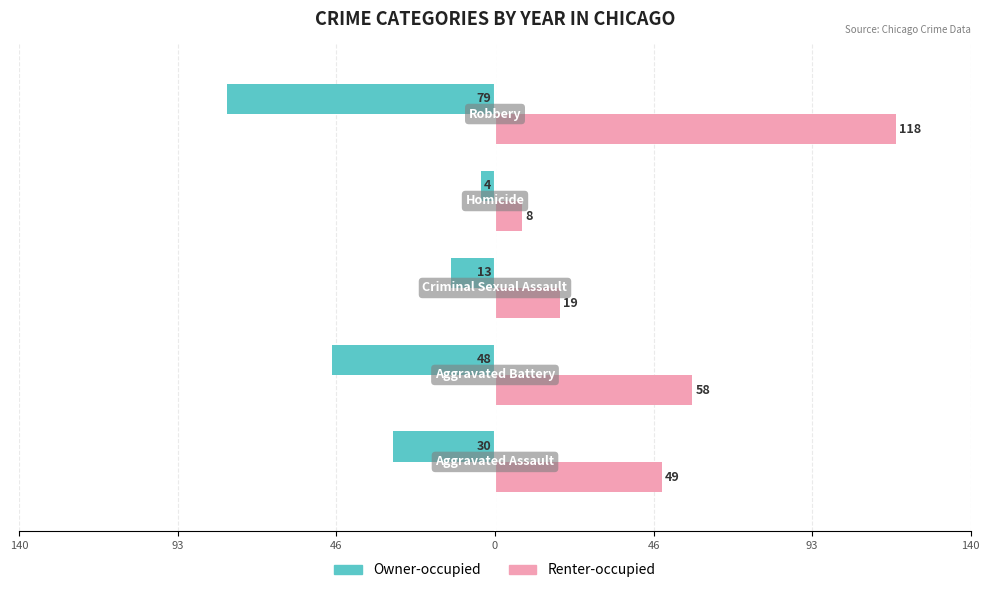

Reading right to left, transcribe all the data shown in this chart.

Owner-occupied: -79	-4	-13	-48	-30
Renter-occupied: 118	8	19	58	49